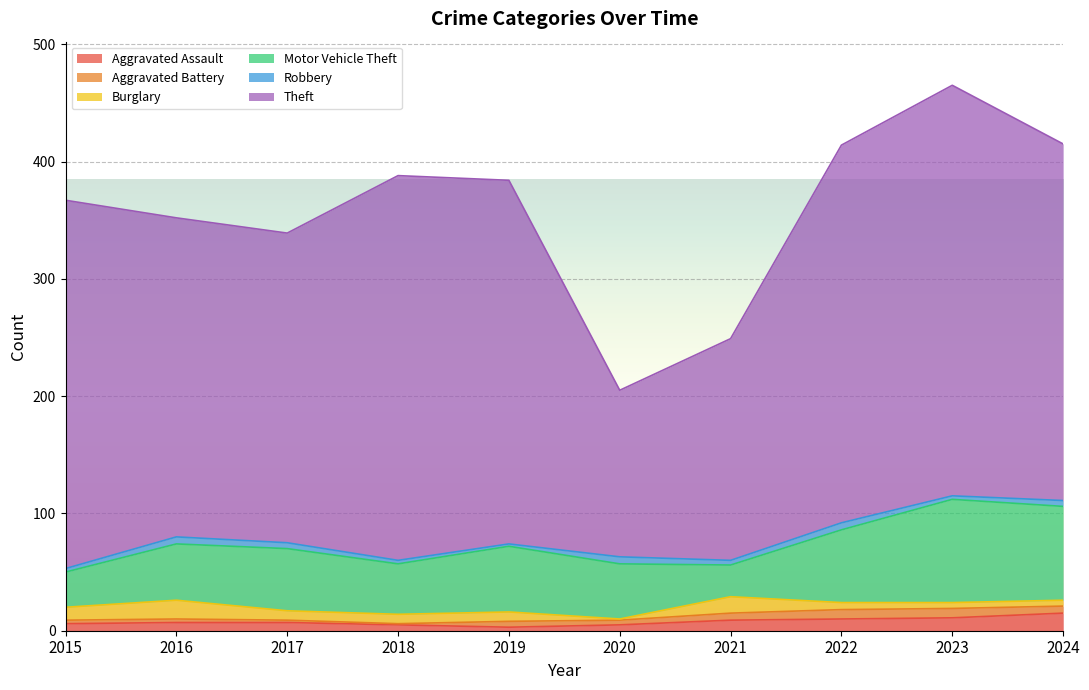

Reading right to left, list all the values displayed in this chart.

Aggravated Assault: 2024=15	2023=11	2022=10	2021=9	2020=5	2019=3	2018=5	2017=7	2016=7	2015=6
Aggravated Battery: 2024=6	2023=8	2022=8	2021=6	2020=4	2019=5	2018=1	2017=2	2016=3	2015=3
Burglary: 2024=5	2023=5	2022=6	2021=14	2020=1	2019=8	2018=8	2017=8	2016=16	2015=11
Motor Vehicle Theft: 2024=80	2023=88	2022=62	2021=27	2020=47	2019=56	2018=43	2017=53	2016=48	2015=30
Robbery: 2024=5	2023=3	2022=6	2021=4	2020=6	2019=2	2018=3	2017=5	2016=6	2015=3
Theft: 2024=304	2023=350	2022=322	2021=189	2020=142	2019=310	2018=328	2017=264	2016=272	2015=314